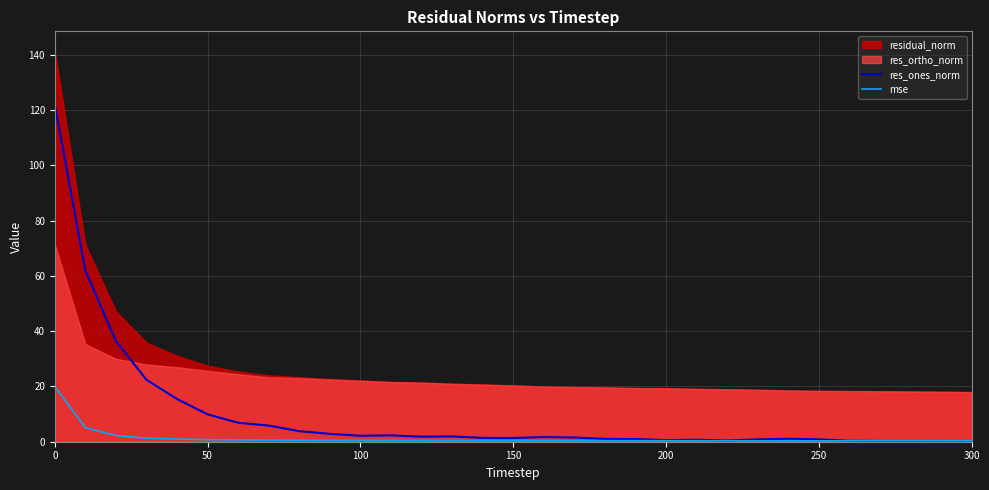

What is the sum of all res_ones_norm values?

309.2